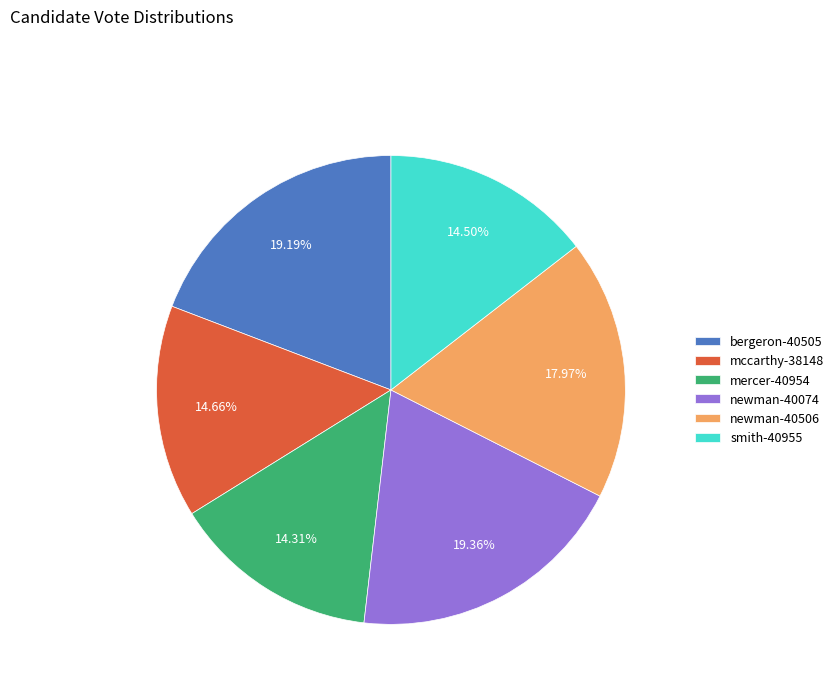

How many slices are in this pie chart?

6